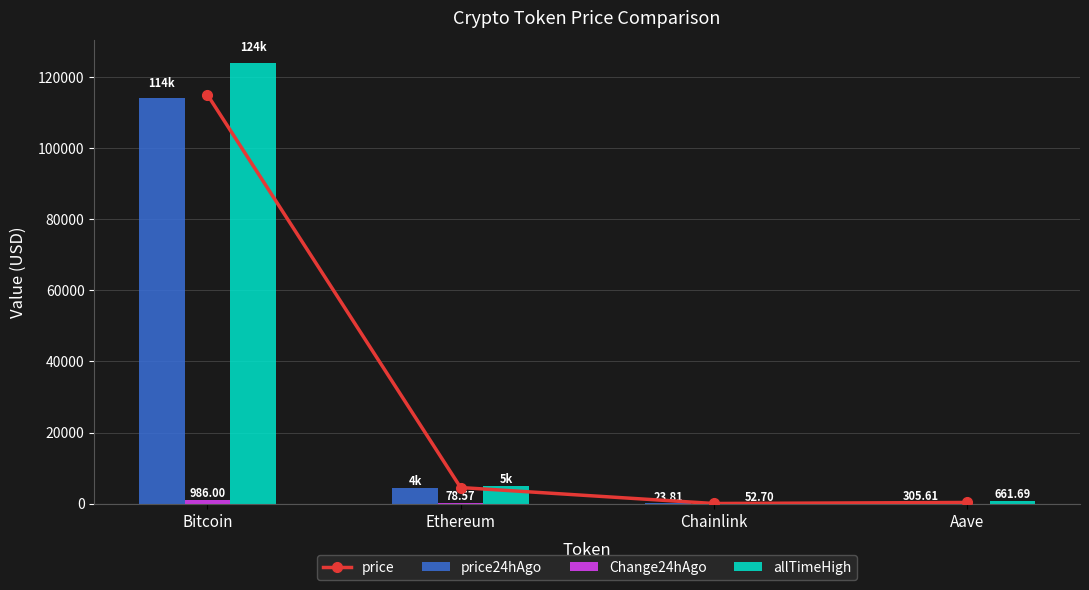

What are all the series names shown in the legend?

price, price24hAgo, Change24hAgo, allTimeHigh